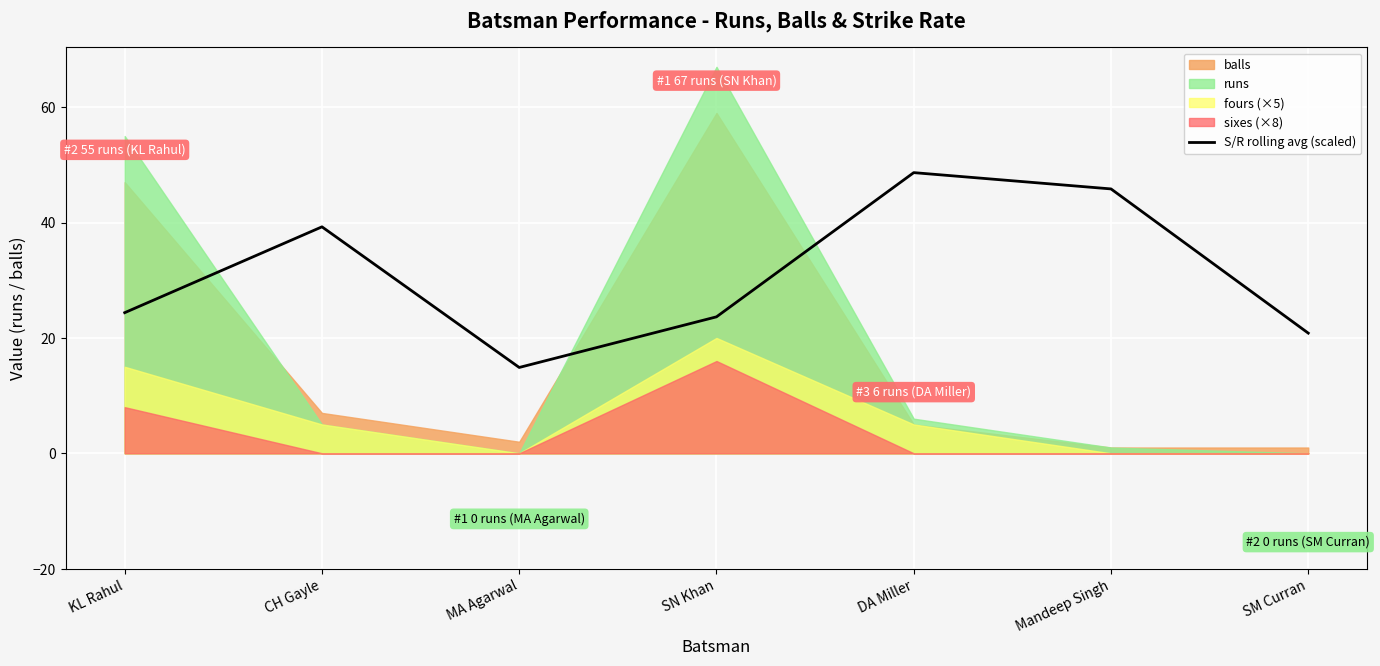

The value of S/R rolling avg (scaled) at SM Curran is 20.8. True or false?

True